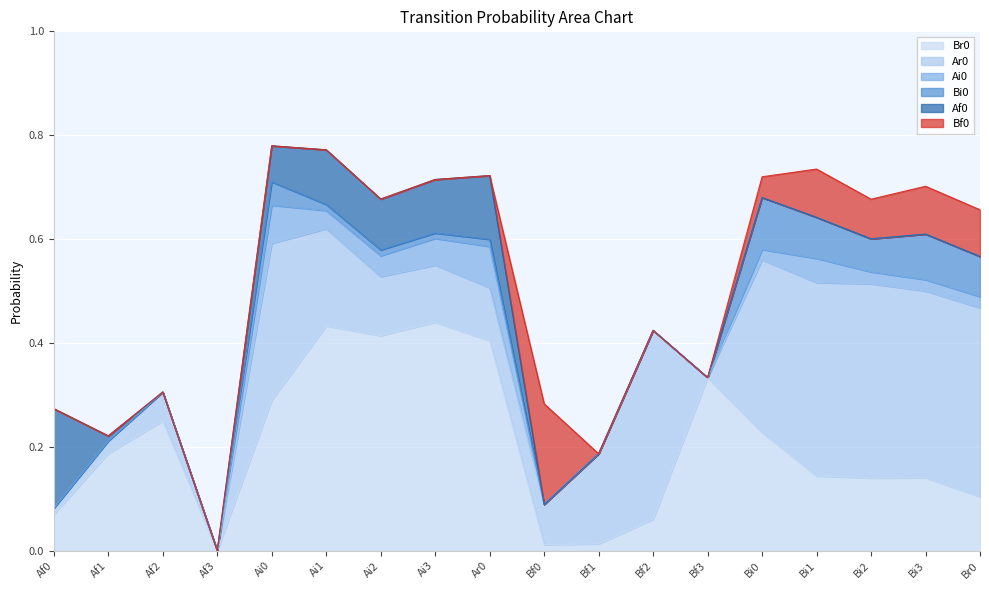

Which series has the largest range (max minus min)?

Br0